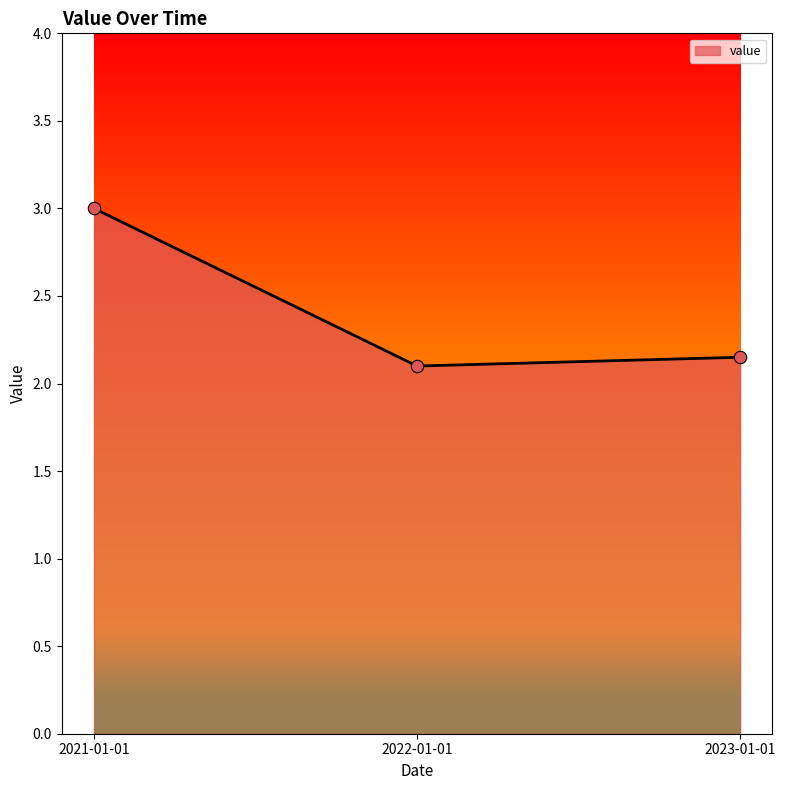

What is the change in value from 2021-01-01 to 2022-01-01?

-0.9